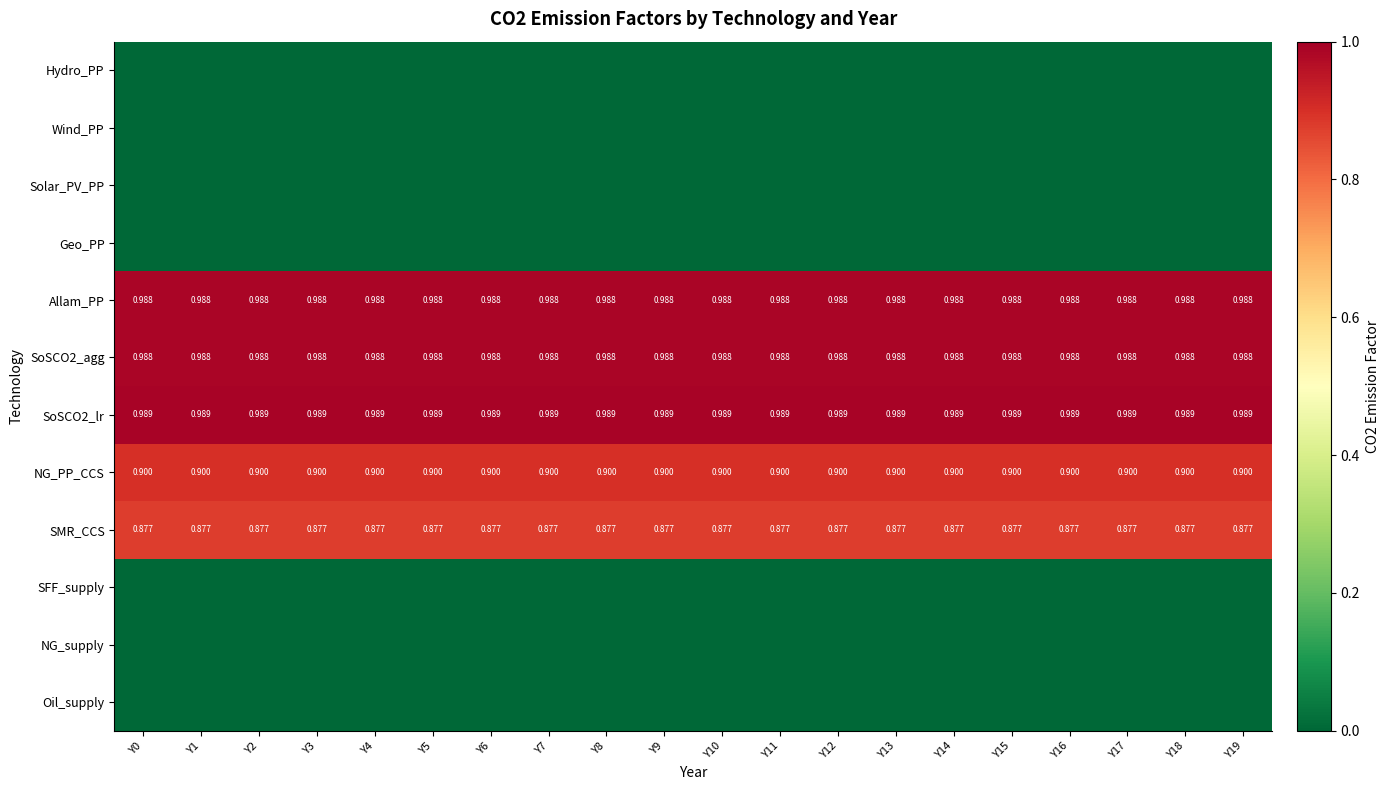

Count the number of categories in the chart.

20